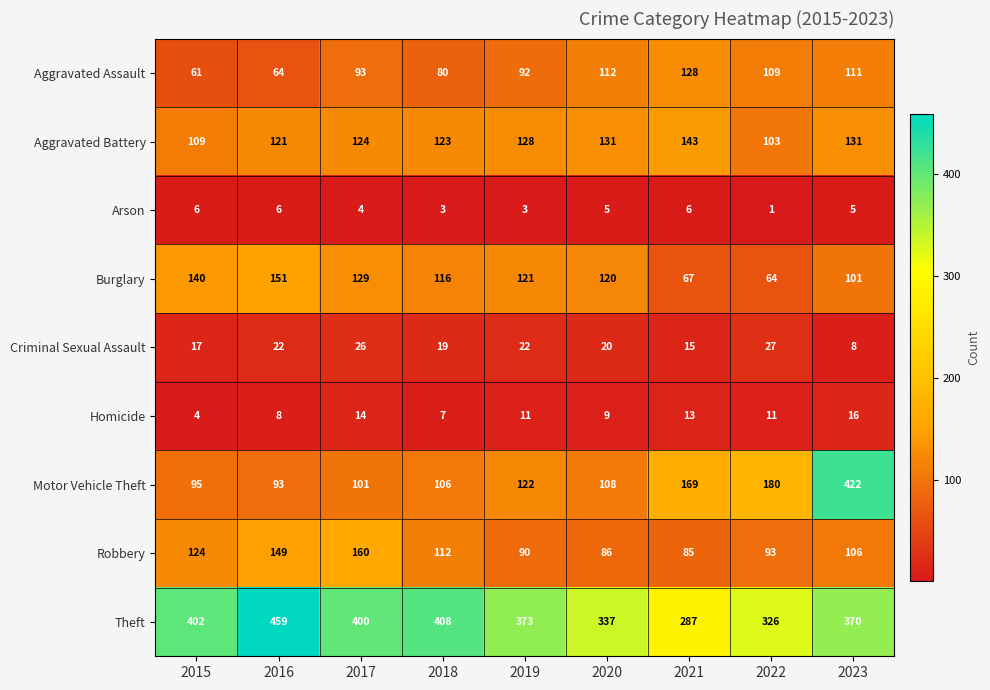

Is it true that Theft equals 481 at 2020?

False